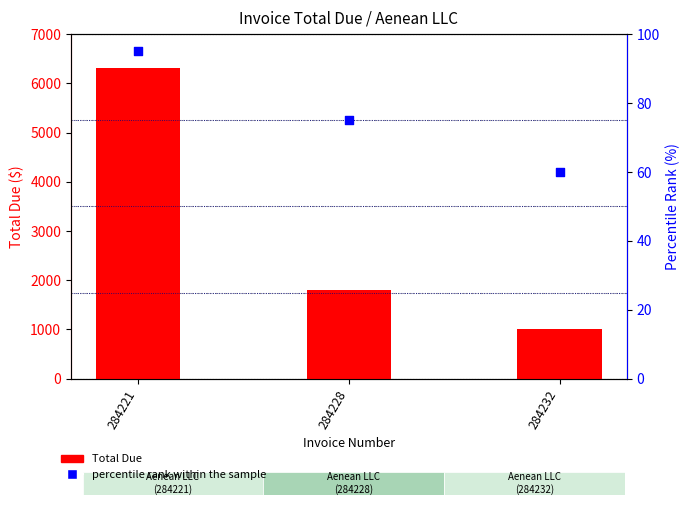

What are all the series names shown in the legend?

Total Due, percentile rank within the sample